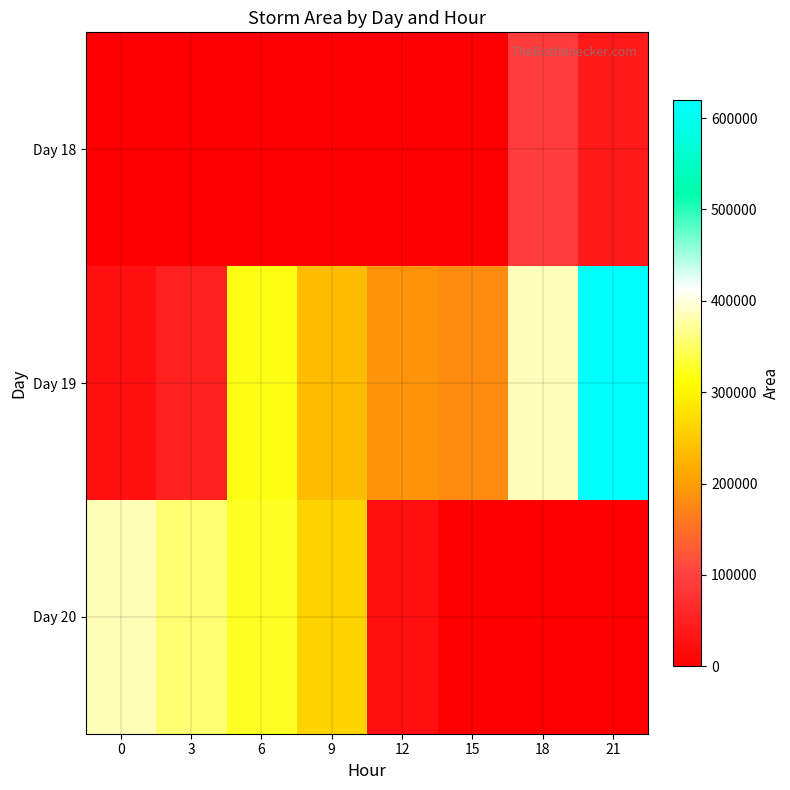

At how many categories does at least one series exceed 428160?

1